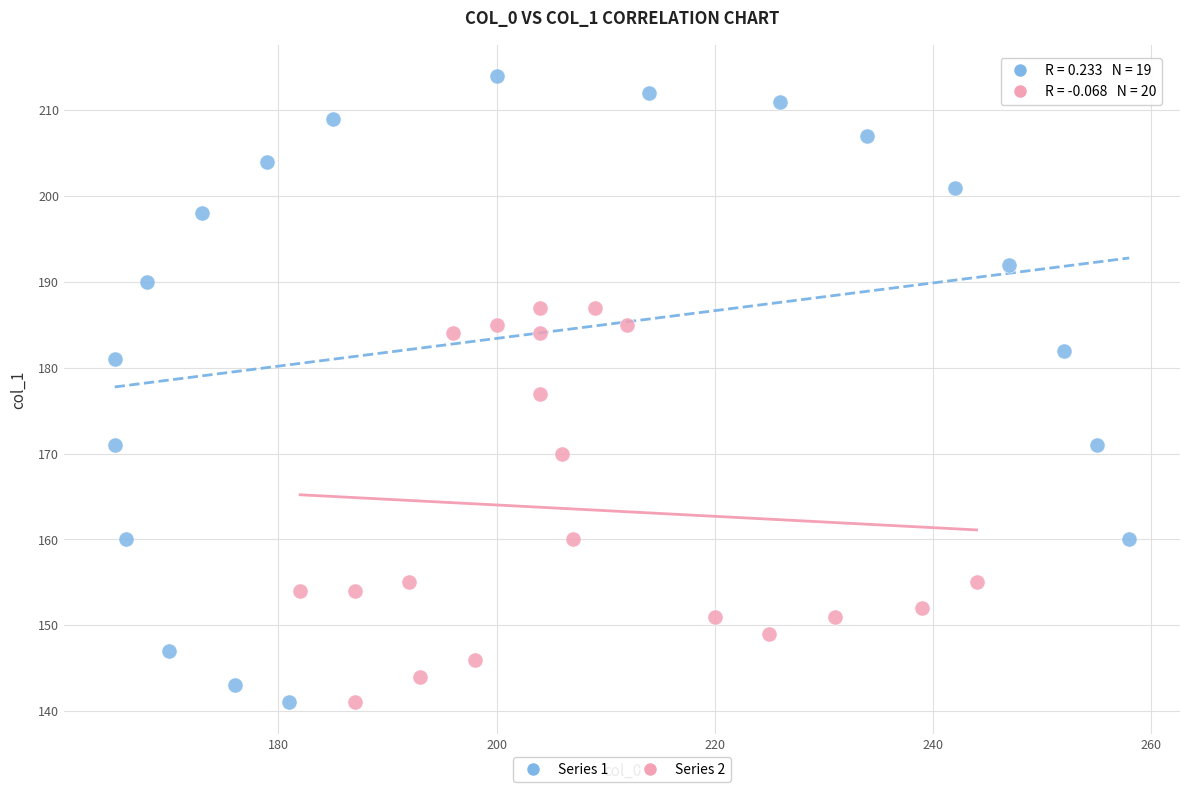

Which series contains the highest Y value?

Series 1